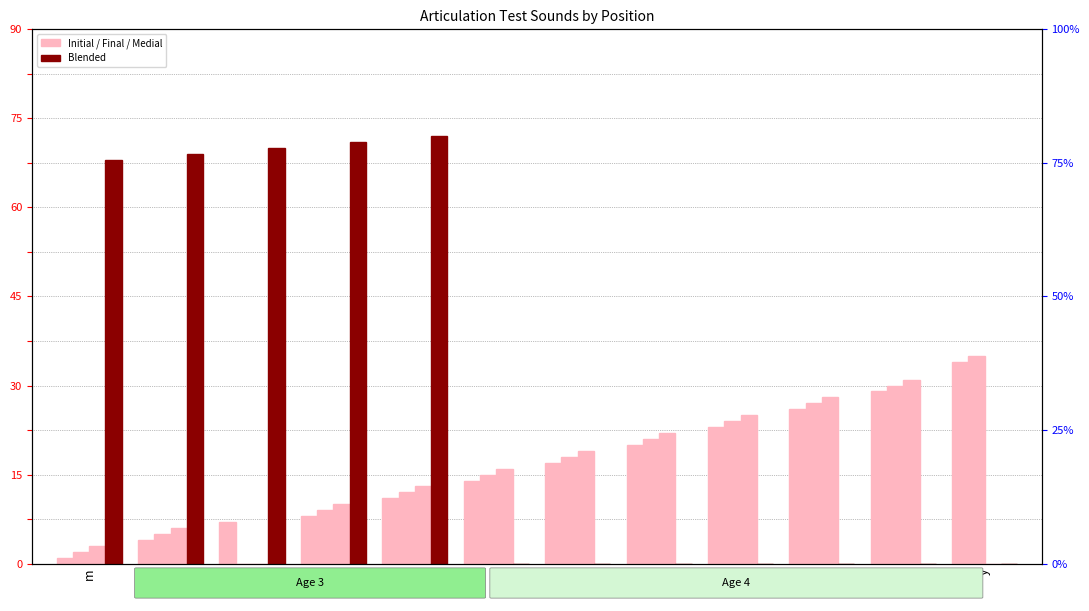

How many values in the Initial series exceed 17?

5